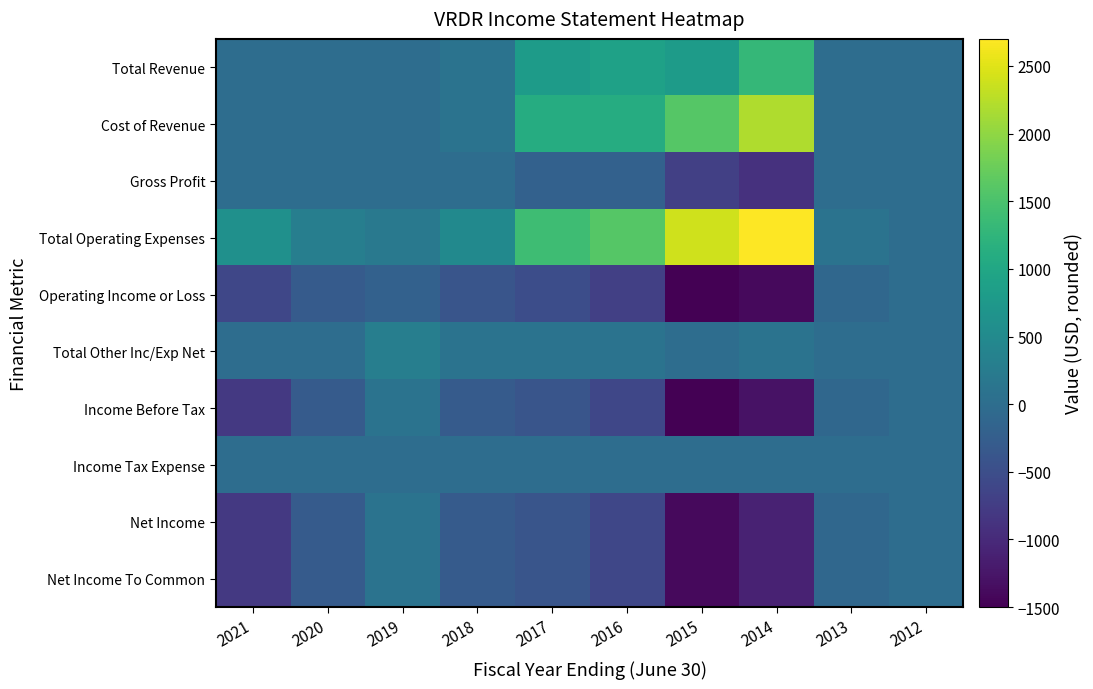

What is the spread (max minus min) of values at 2020?

600